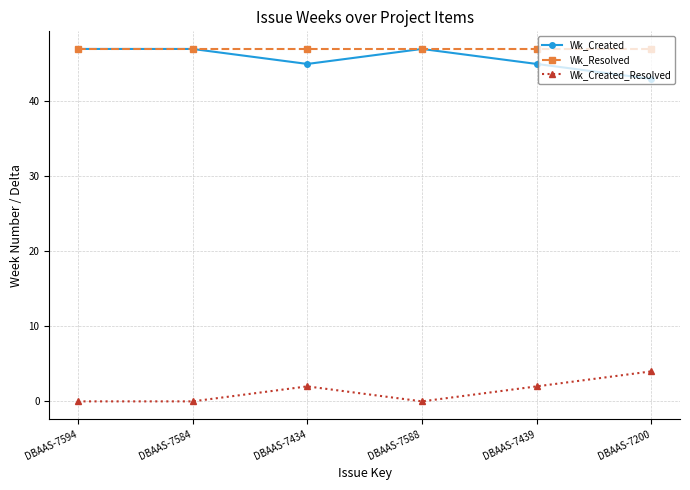

In Wk_Created, how many points are lower than both neighbors (excluding endpoints)?

1